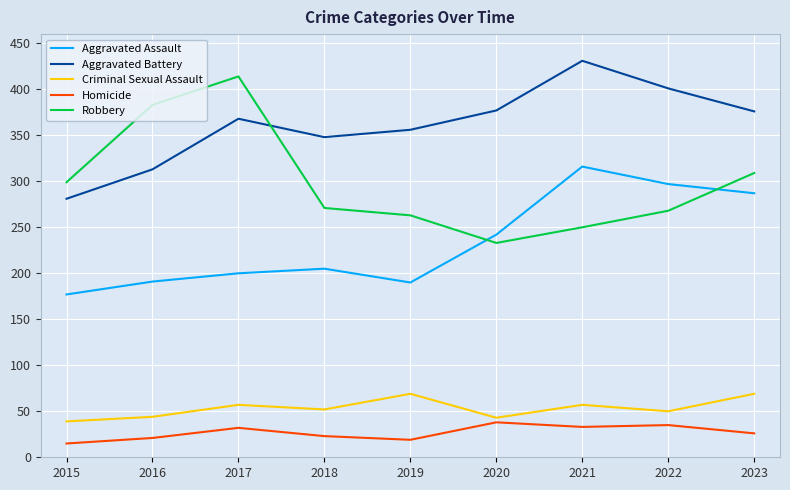

What is the difference between the Aggravated Assault values at 2020 and 2018?

37